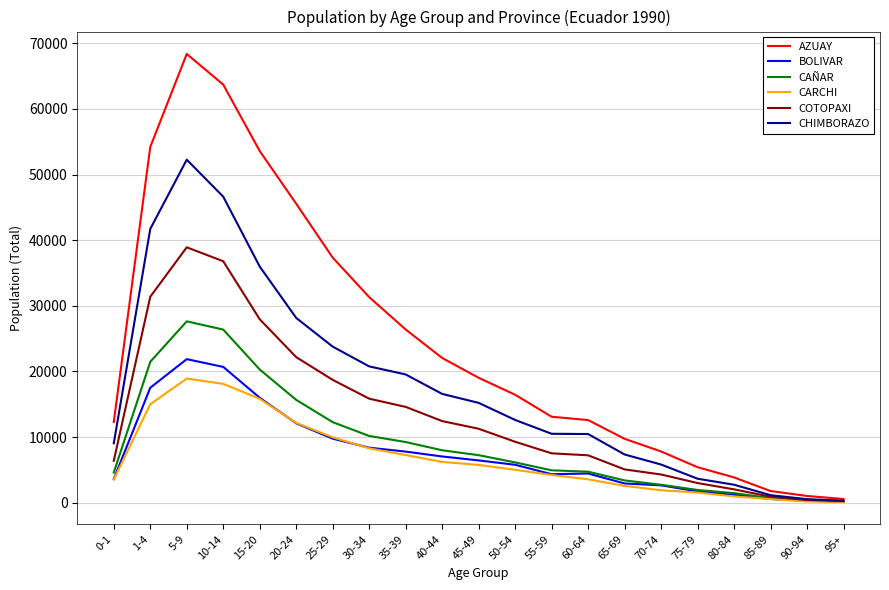

Where does the CAÑAR series first go above 6133?

1-4